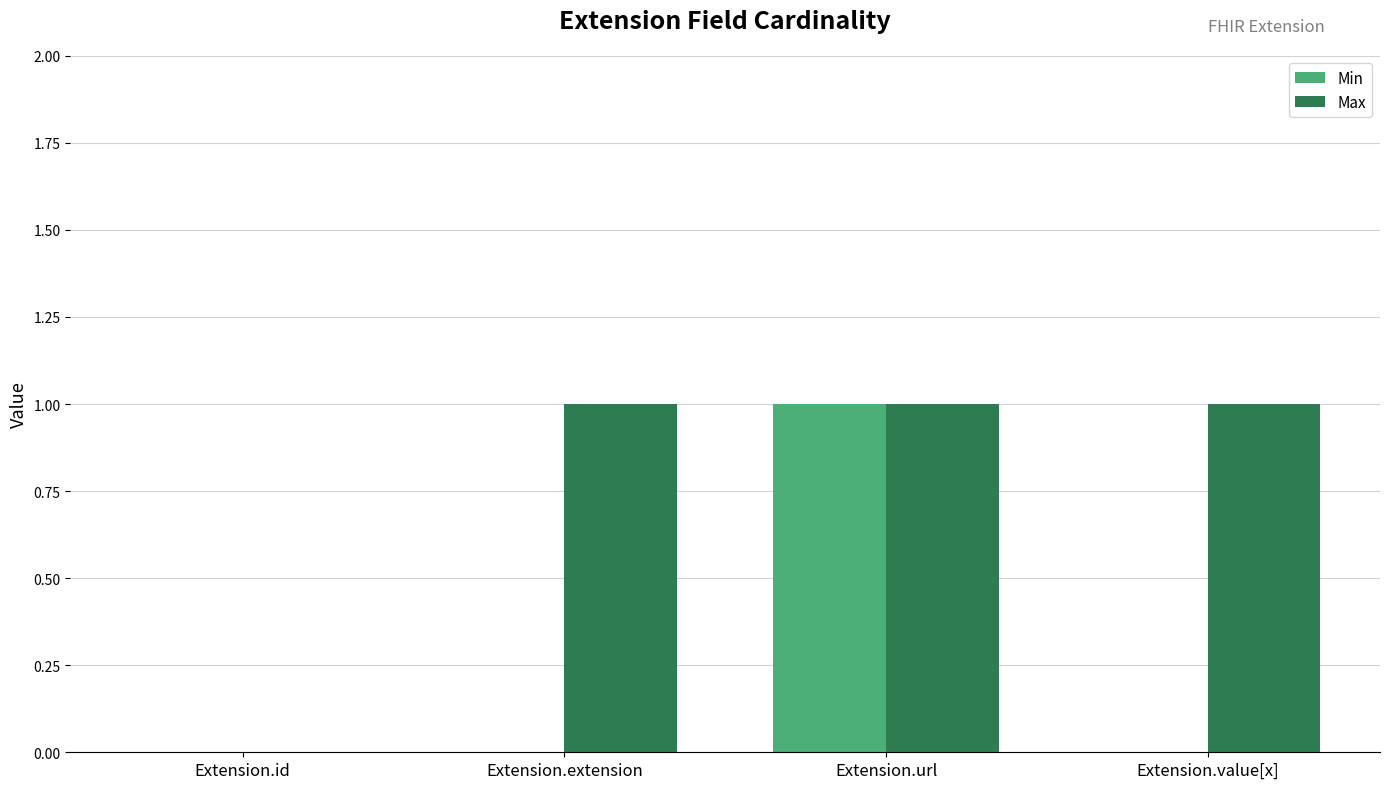

Is it true that Max equals -1 at Extension.id?

False